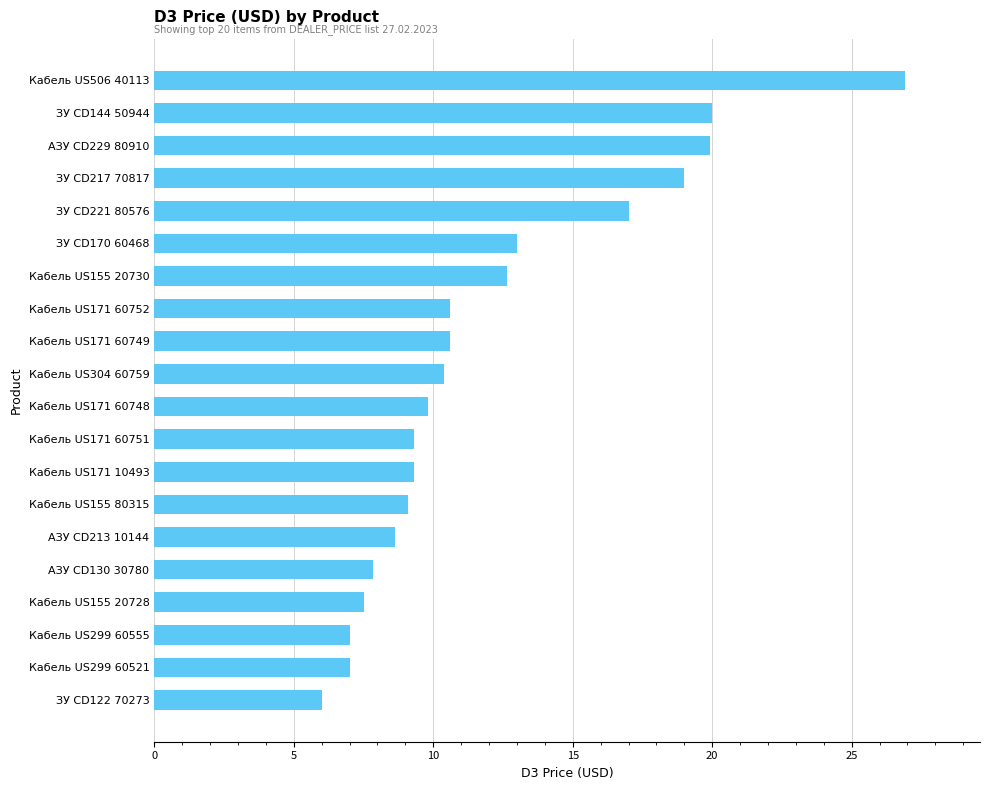

What is the difference between the maximum and minimum values?

20.9